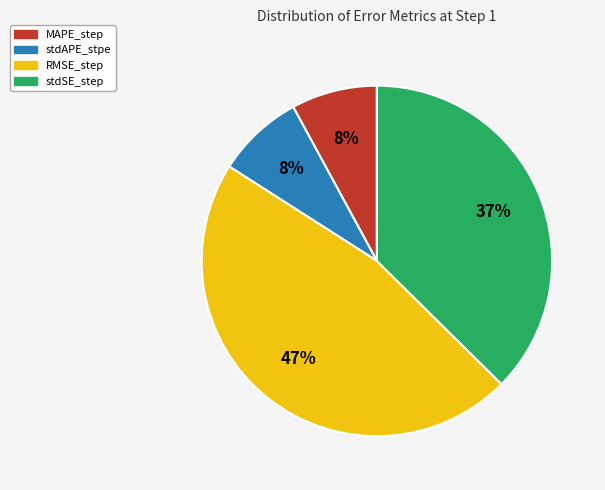

Is there a majority slice in this chart?

No